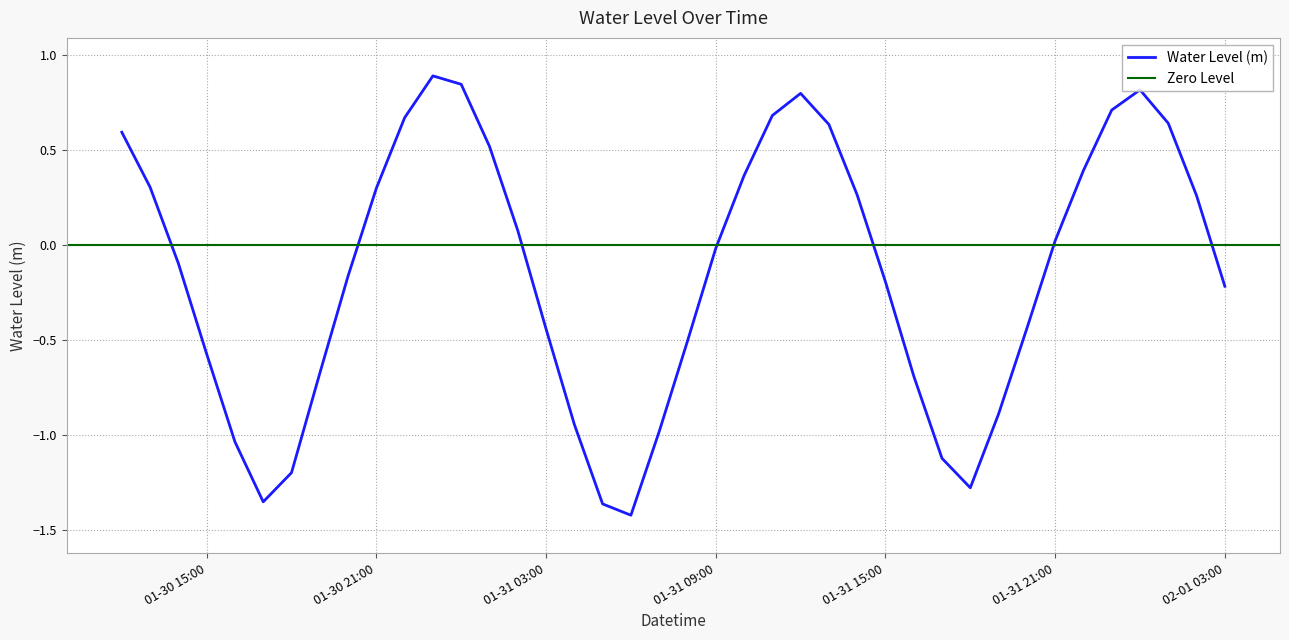

What is the value of the 36th point from the left?

0.7